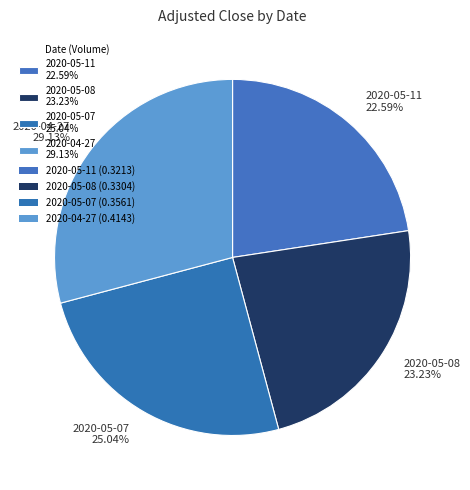

Count the number of slices in the pie.

4